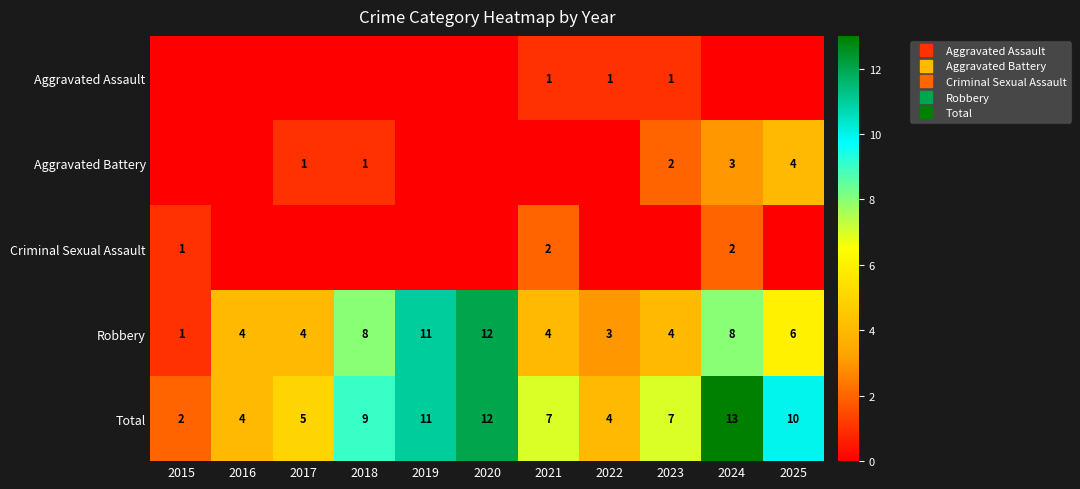

Which series has the largest range (max minus min)?

Robbery